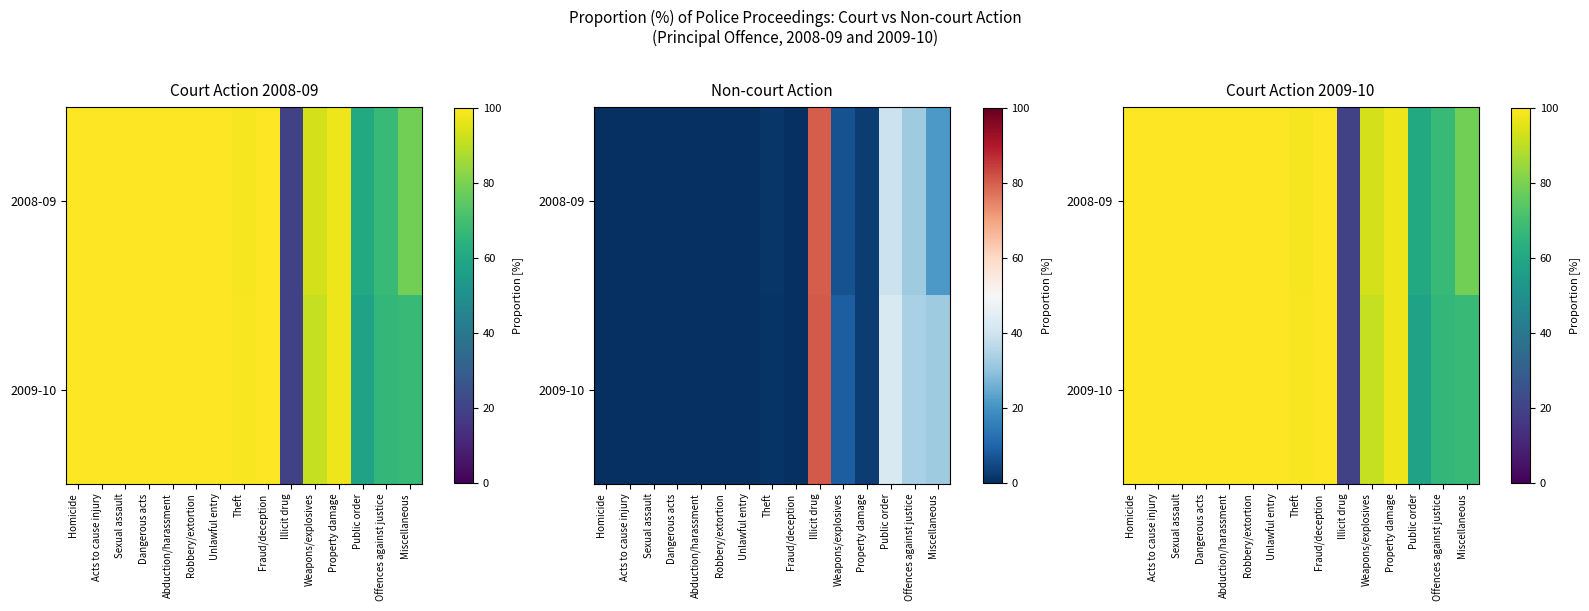

The 2009-10 series shows 133.5 at Dangerous acts. True or false?

False